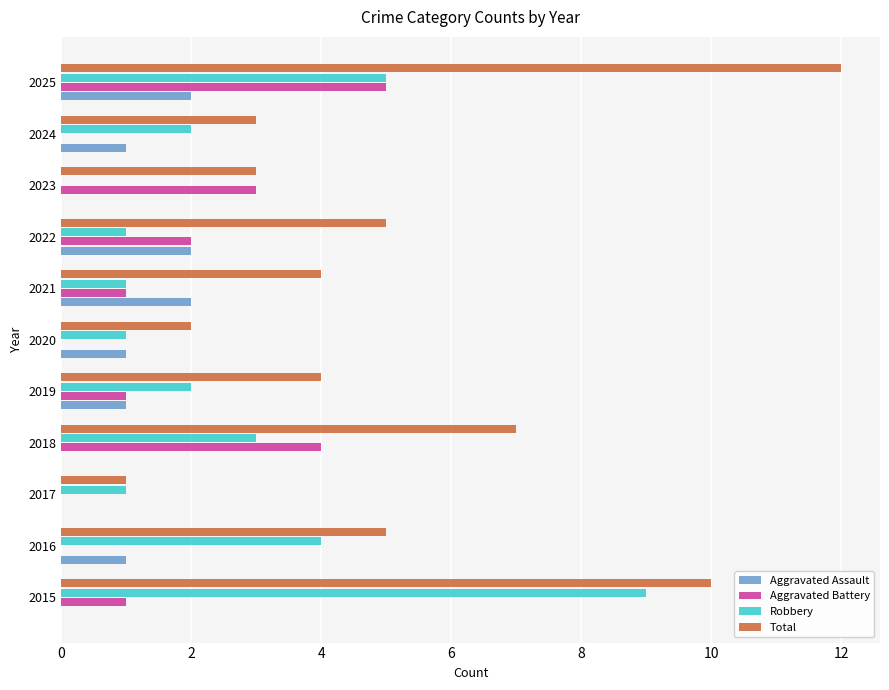

Count the Aggravated Assault values in the range 0 to 2.

11